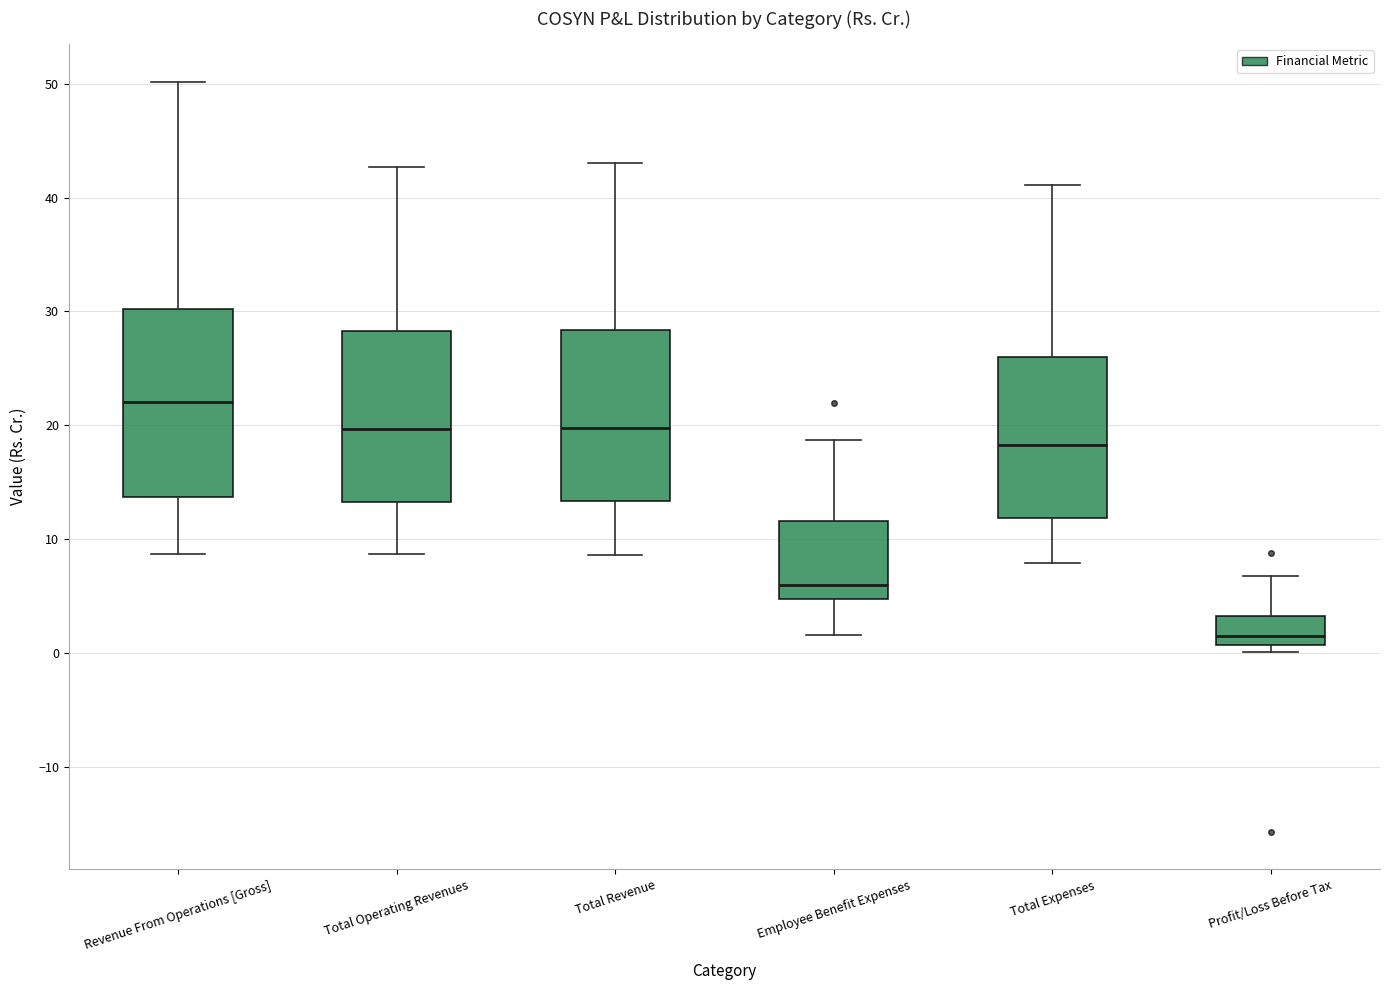

Where does the upper whisker of the box for Total Expenses end on the y-axis? The values are not printed on the chart, so give them approximately, as read against the axis.

41